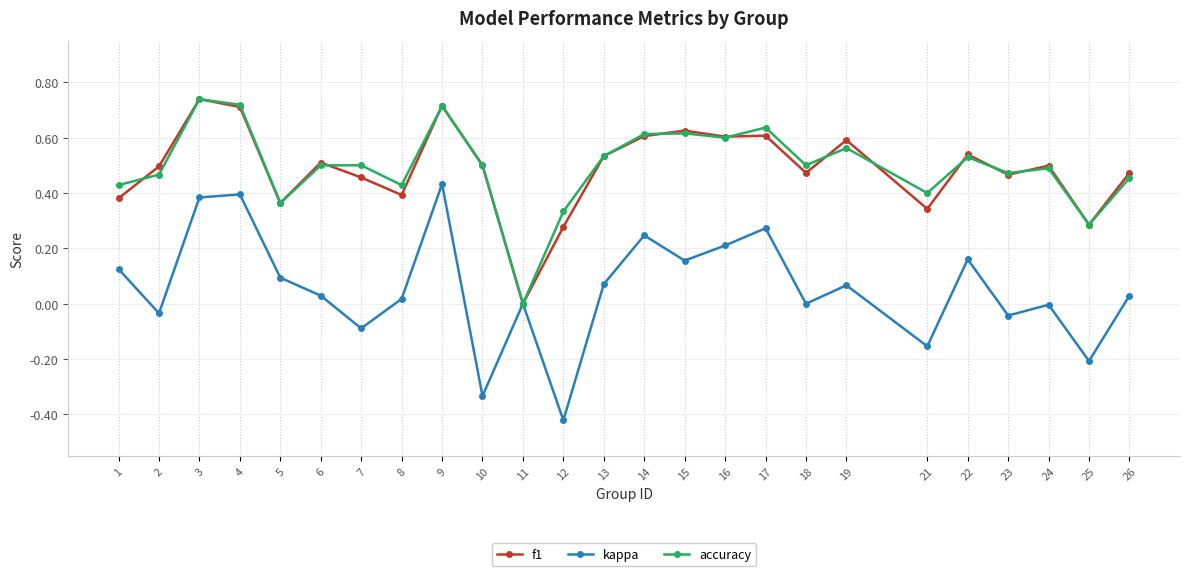

What are all the series names shown in the legend?

f1, kappa, accuracy